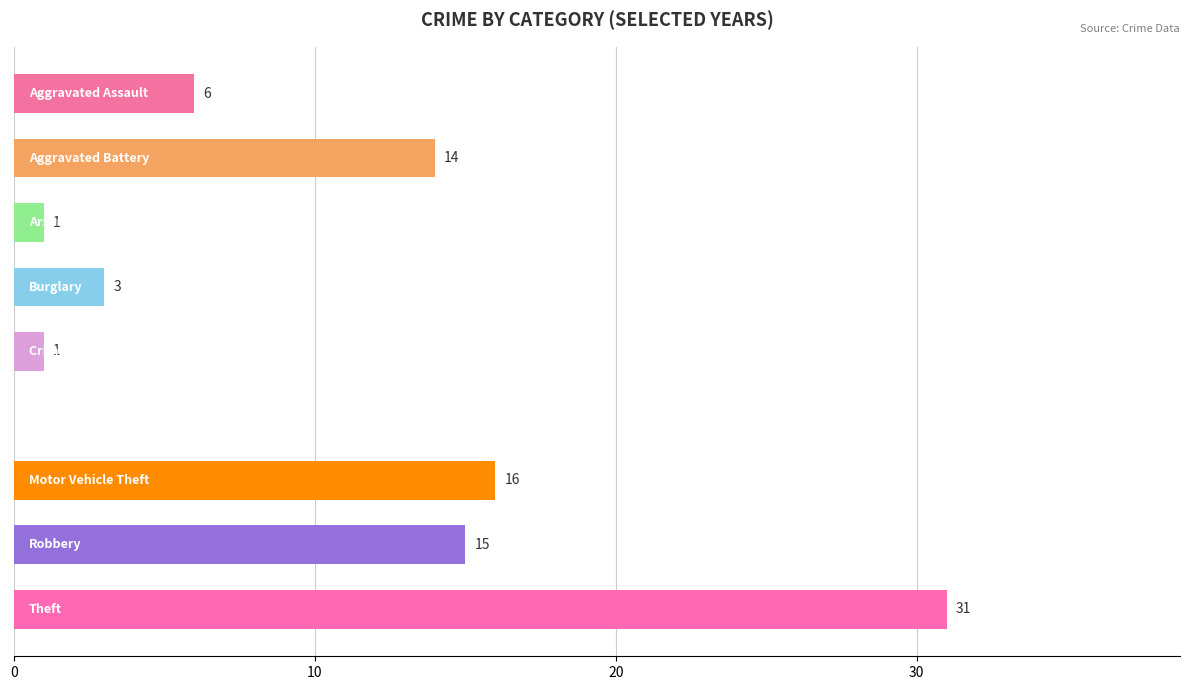

What is the maximum value shown in the chart?

31